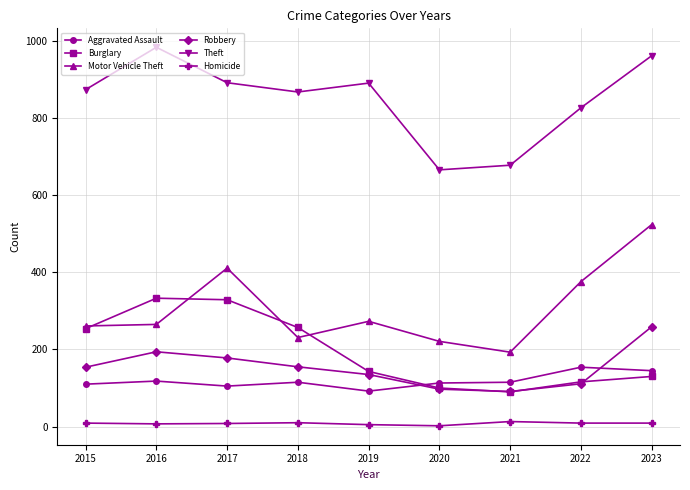

Does the chart display data point markers on the line(s)?

Yes